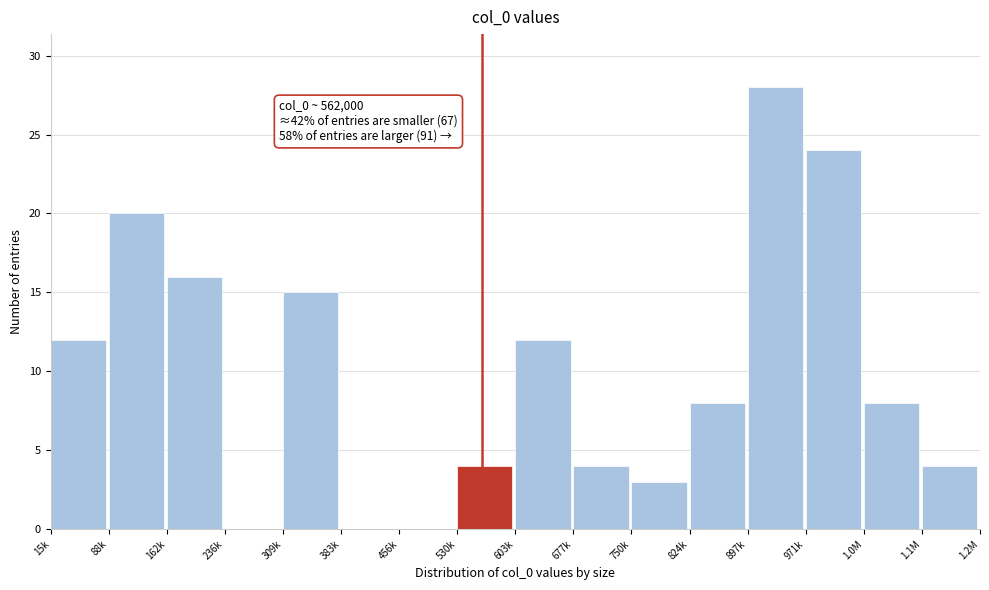

Reading right to left, extract all data points from this chart.

1.1M=4	1.0M=8	971k=24	897k=28	824k=8	750k=3	677k=4	603k=12	530k=4	456k=0	383k=0	309k=15	236k=0	162k=16	88k=20	15k=12